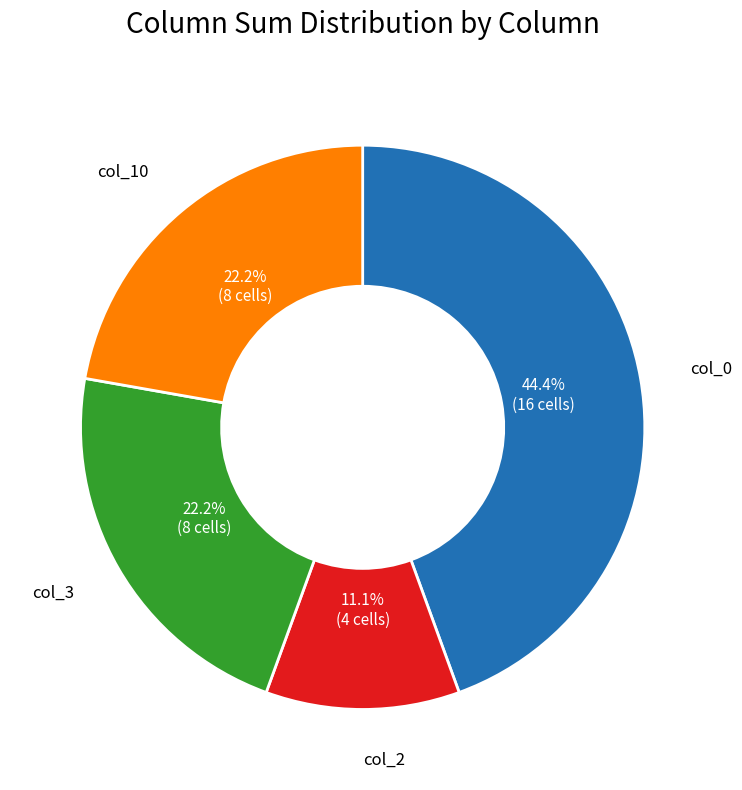

Which category has the smallest portion of the pie?

col_2